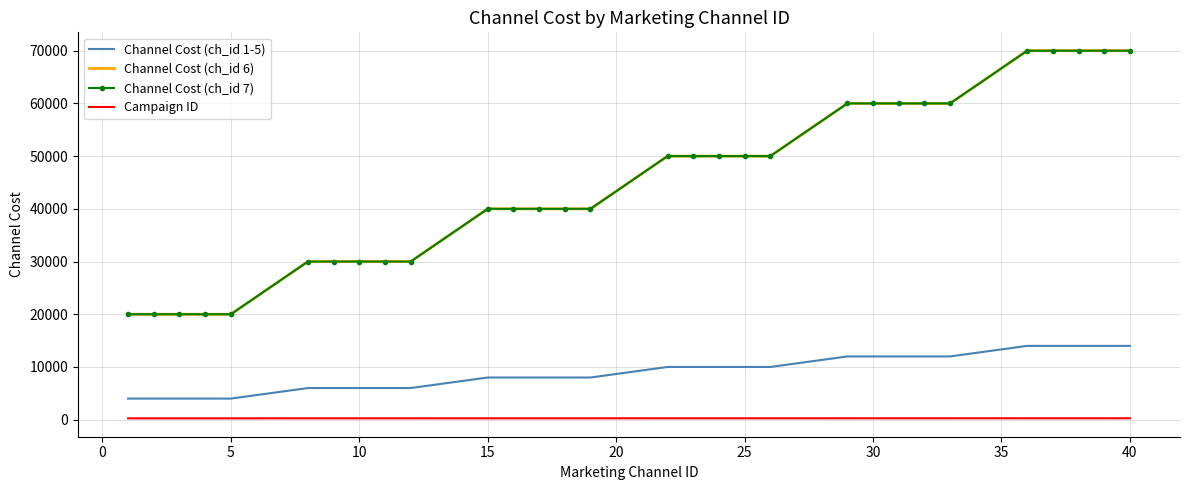

Rank the series by their maximum value, from highest to lowest.

Channel Cost (ch_id 6), Channel Cost (ch_id 7), Channel Cost (ch_id 1-5), Campaign ID